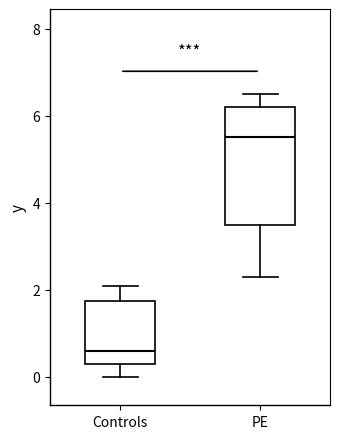

Reading left to right, read every box against the y-axis: the position of its median line, the range the box covers, and the ends of its whiskers. The values are not printed on the chart, so give them approximately, as read against the axis.

Controls: median 0.6, box 0.4 to 1.8, whiskers 0.0 to 2.2
PE: median 5.6, box 3.6 to 6.2, whiskers 2.4 to 6.6